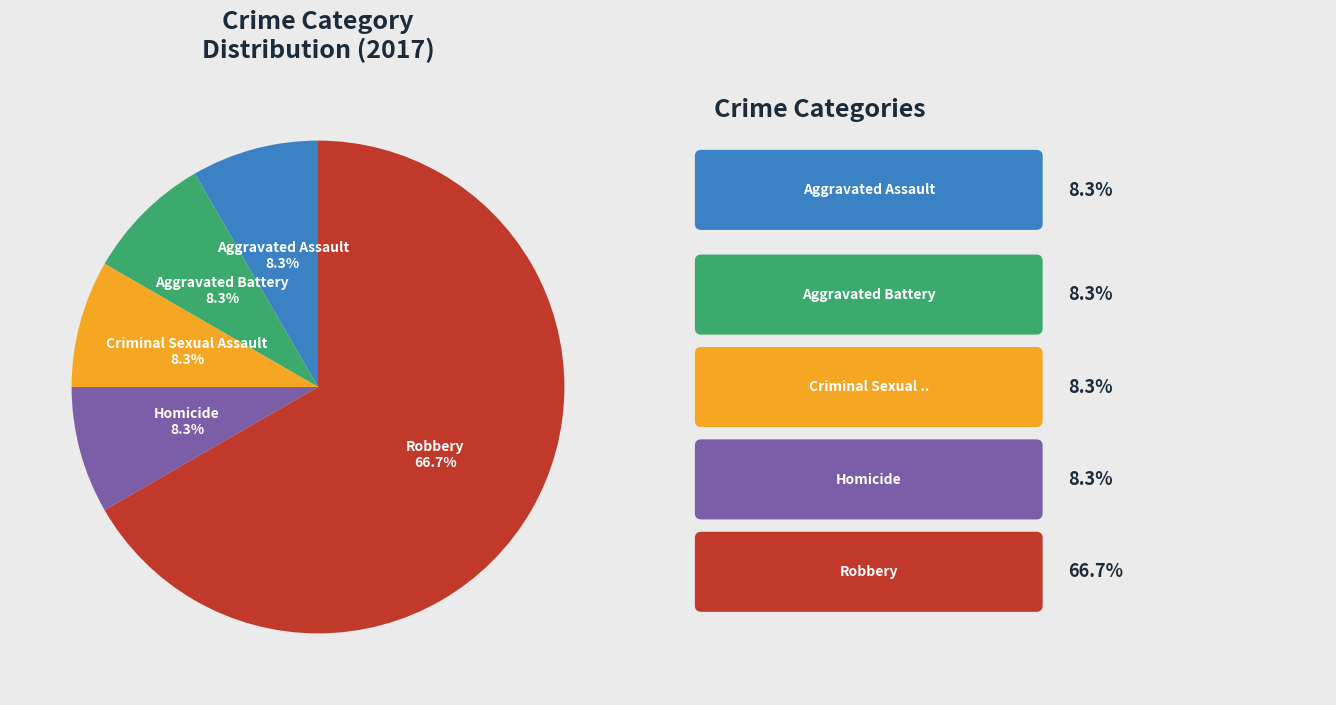

What is the majority slice?

Robbery